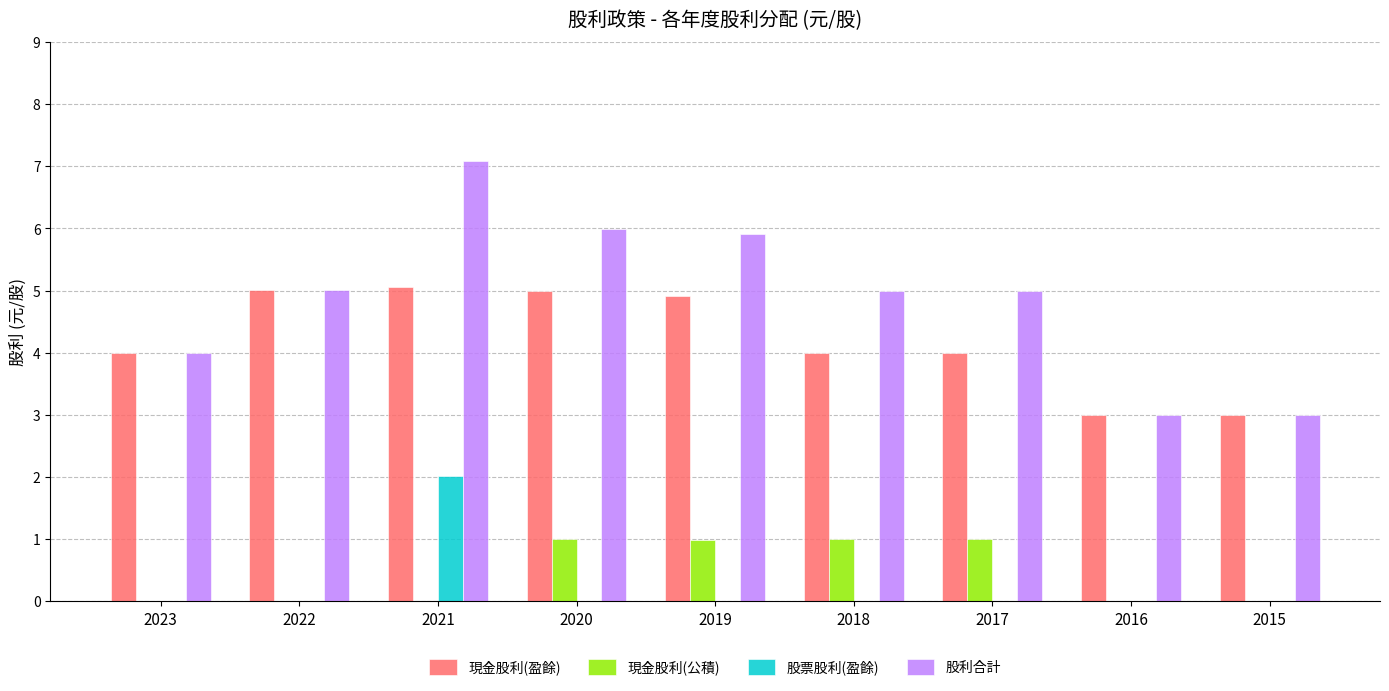

At which category is the sum across all series the highest?

2021